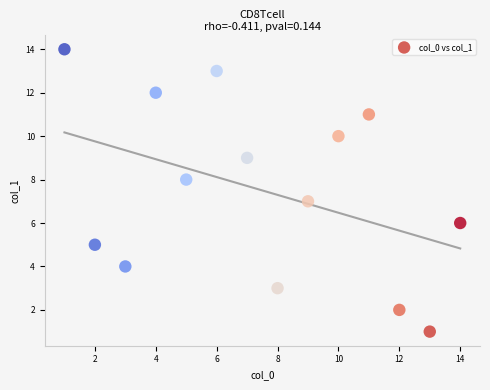

What is the range of Y values (max minus min)?

13